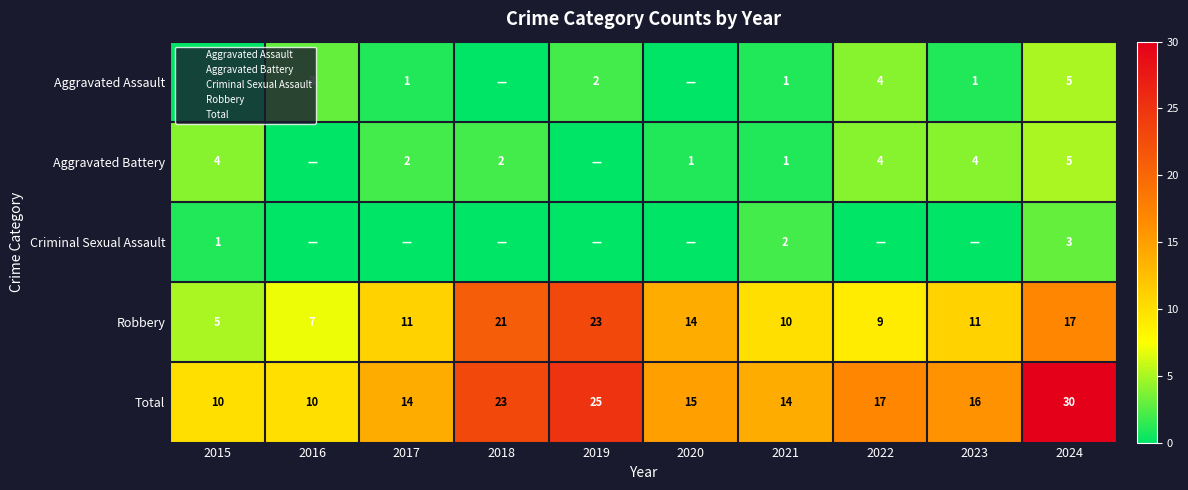

The value of Total at 2017 is 14. True or false?

True